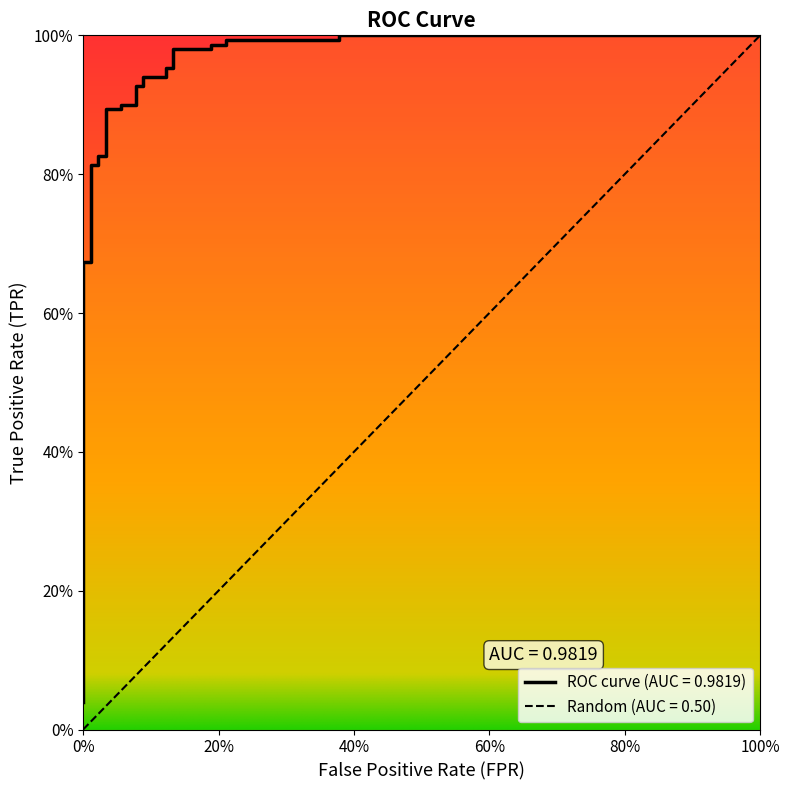

What is the greatest value displayed?

1.0